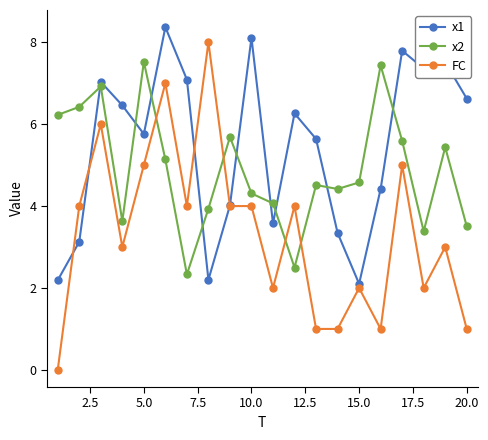

List the series in order of their overall mean, lowest first.

FC, x2, x1